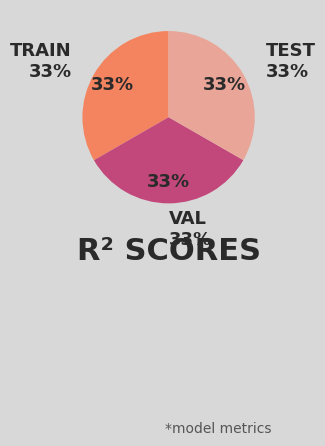

To the nearest percent, what is the average slice percentage?

33%